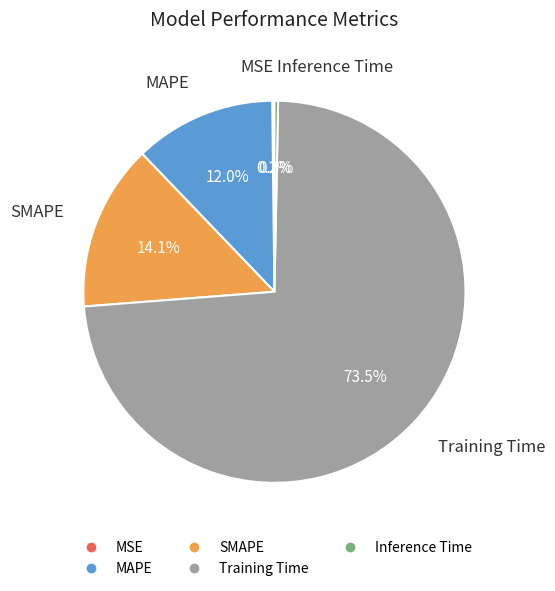

Is there any slice that represents more than half of the pie?

Yes